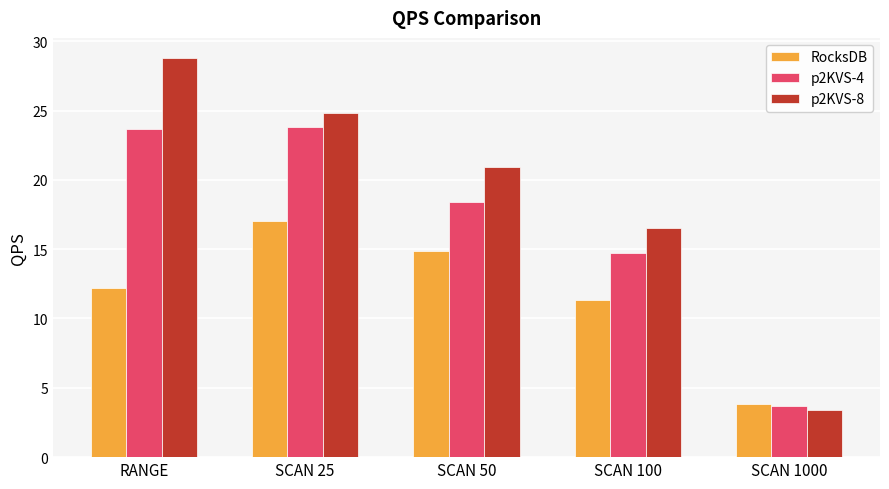

The value of RocksDB at SCAN 1000 is 3.8. True or false?

True